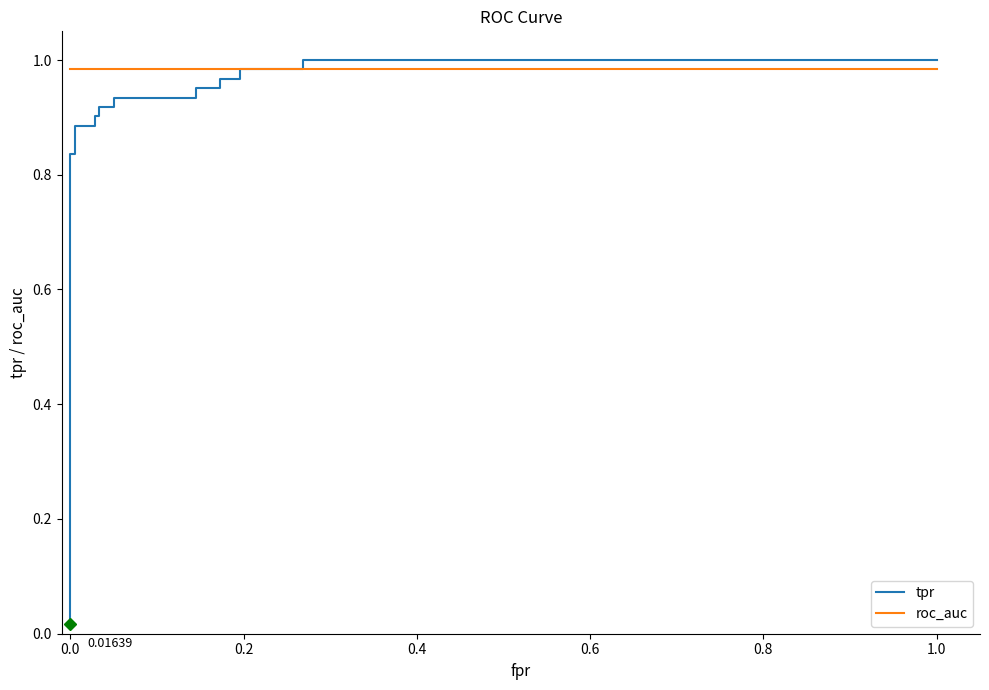

What is the sum of the roc_auc values at 0.8 and −0.2?

2.0